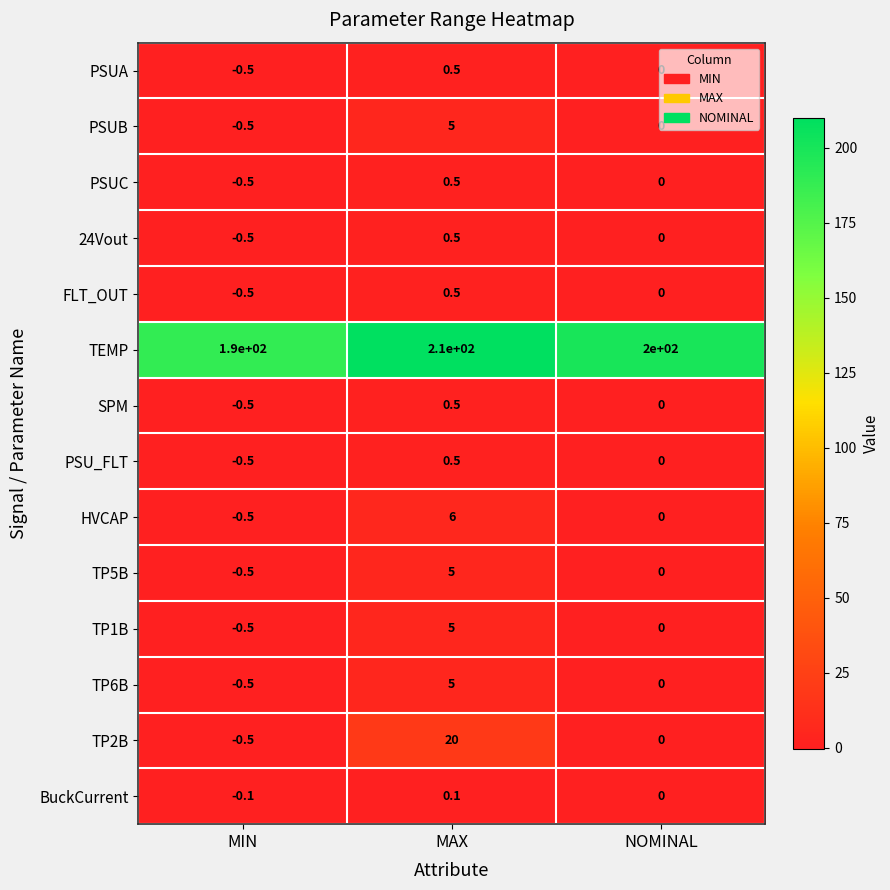

What is the spread (max minus min) of values at MIN?

190.5